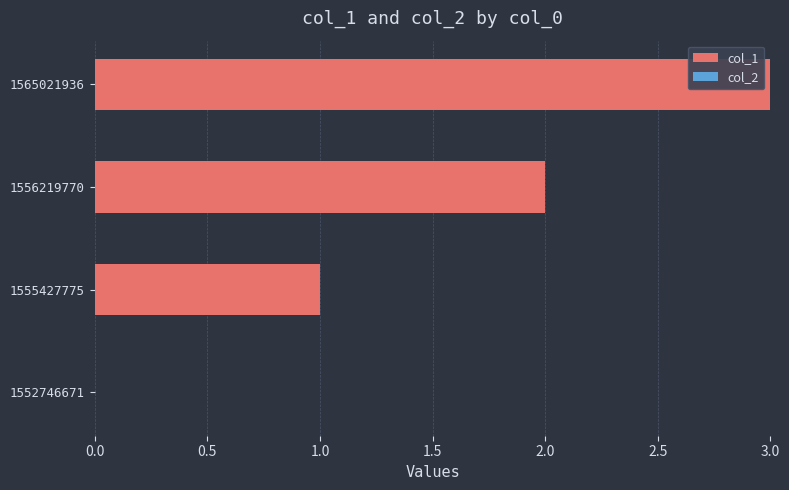

The chart shows a value of 1 at 1565021936. True or false?

False